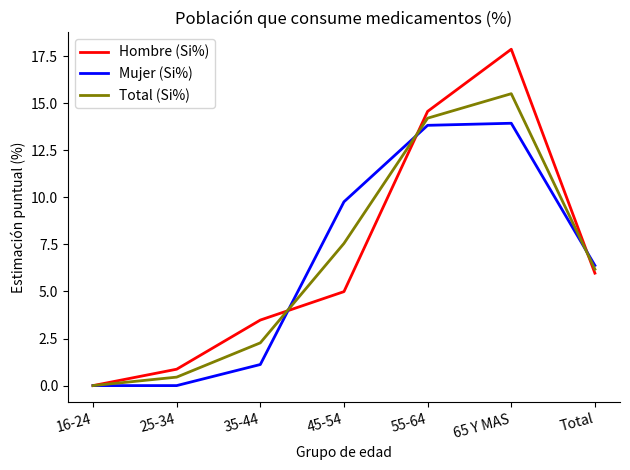

At which label does Total (Si%) reach its minimum?

16-24